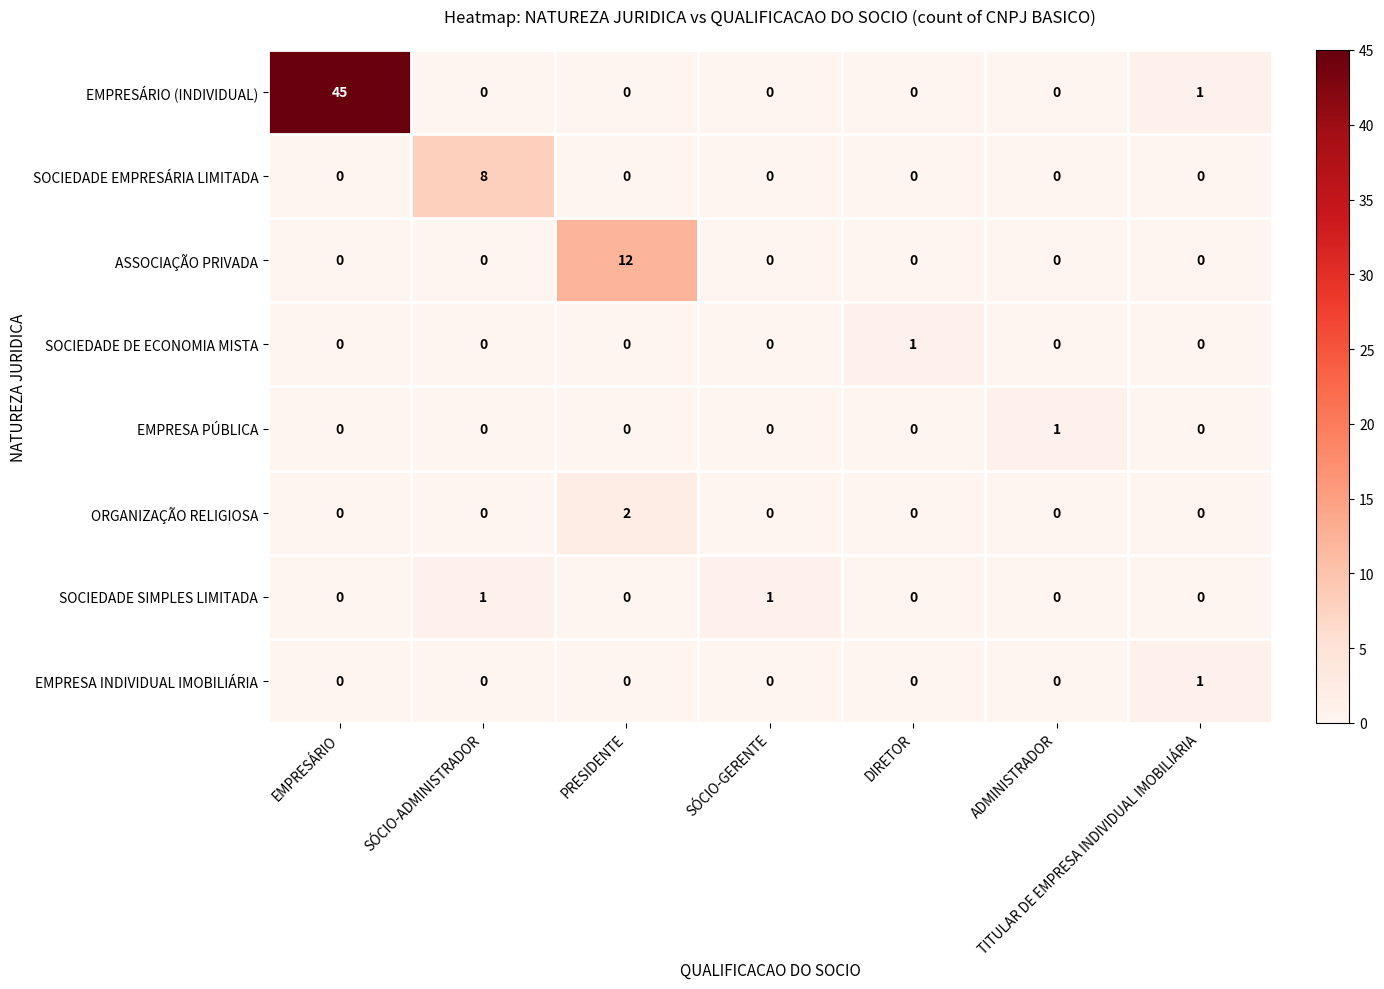

Which series changed the most between PRESIDENTE and TITULAR DE EMPRESA INDIVIDUAL IMOBILIÁRIA?

ASSOCIAÇÃO PRIVADA